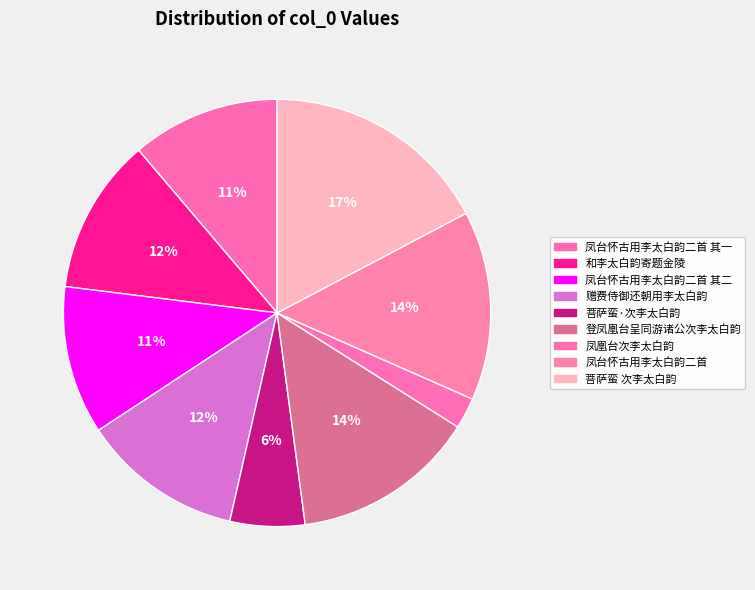

Is there a majority slice in this chart?

No